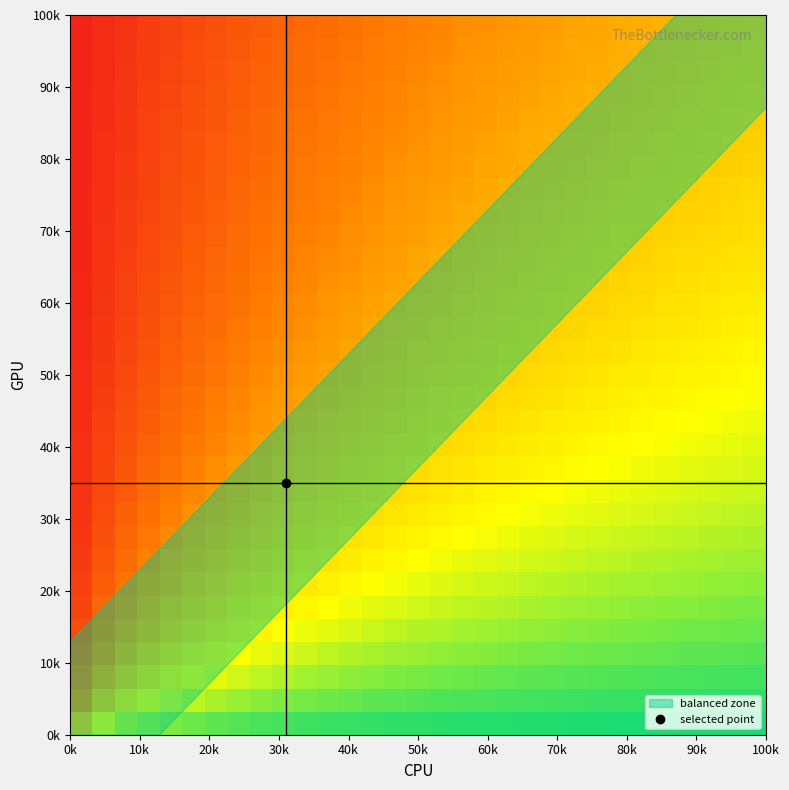

At how many categories does at least one series exceed 0?

31